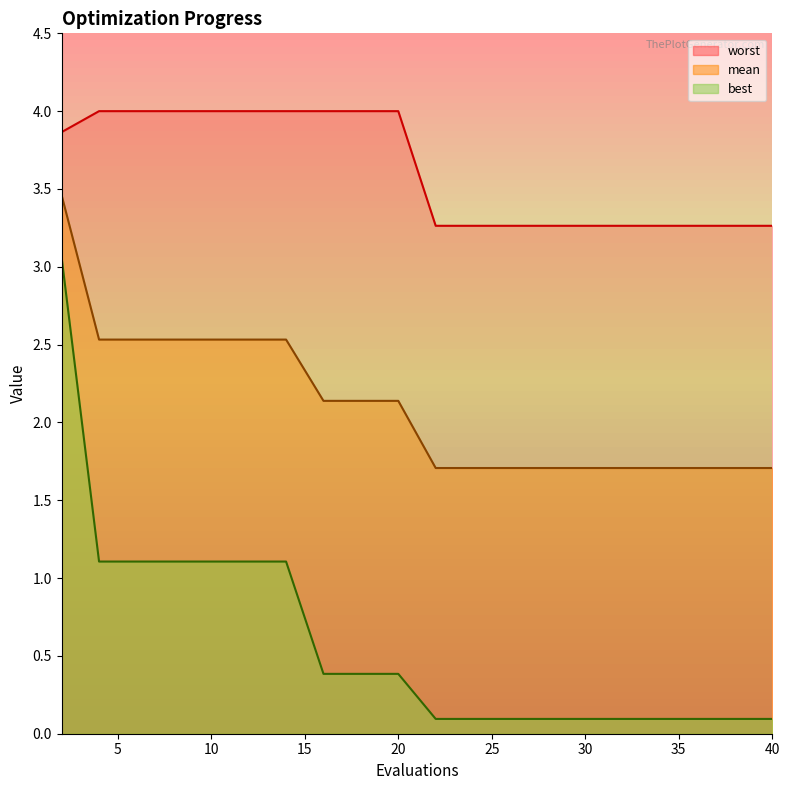

Rank the series by their maximum value, from highest to lowest.

worst, mean, best